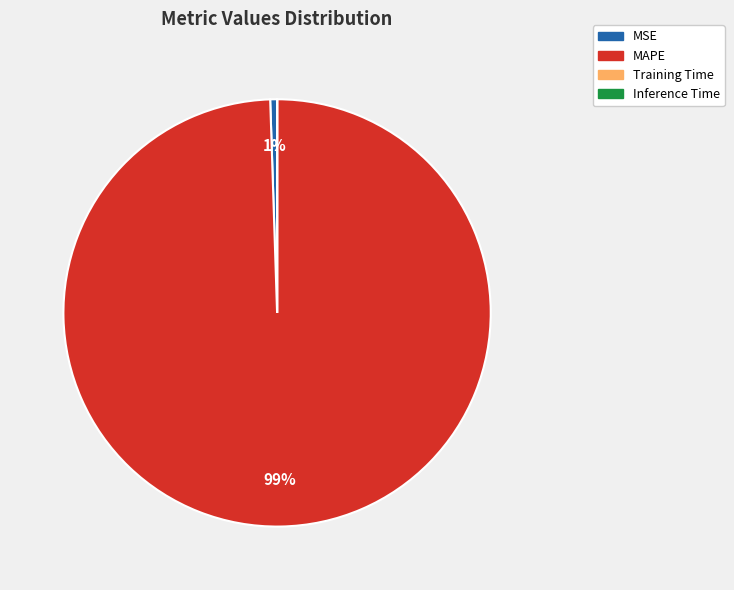

To the nearest percent, what portion does MSE represent?

1%